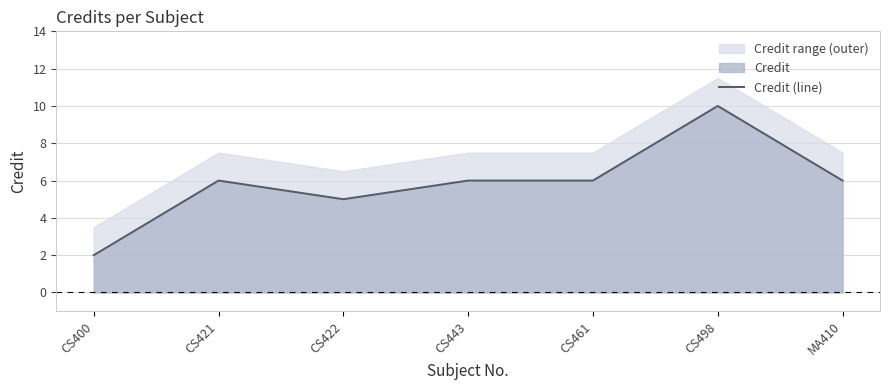

What is the label of the 6th point from the right?

CS421